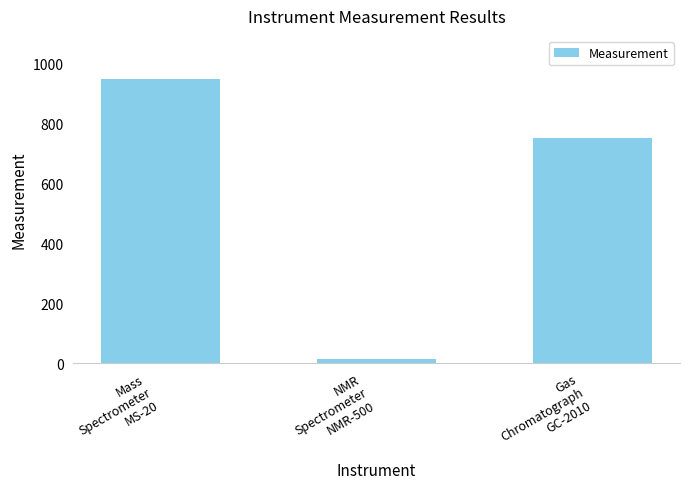

Is it true that the value at Gas
Chromatograph
GC-2010 is 1298?

False